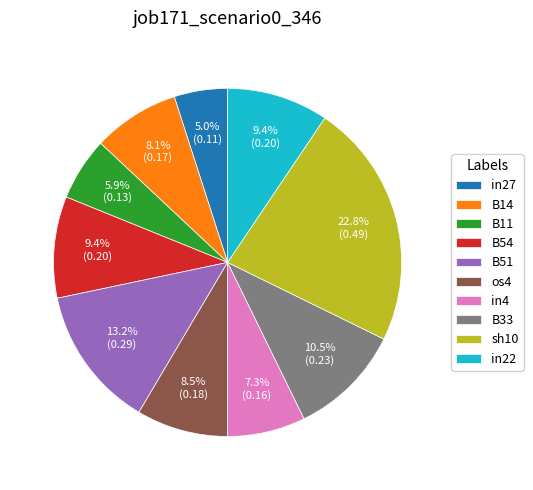

Which slice is the smallest?

in27